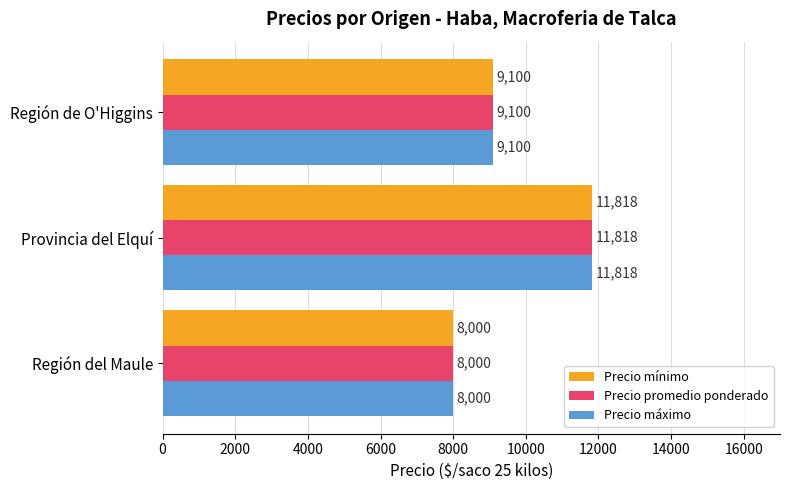

List the labels in order of Precio máximo value, largest first.

Provincia del Elquí, Región de O'Higgins, Región del Maule